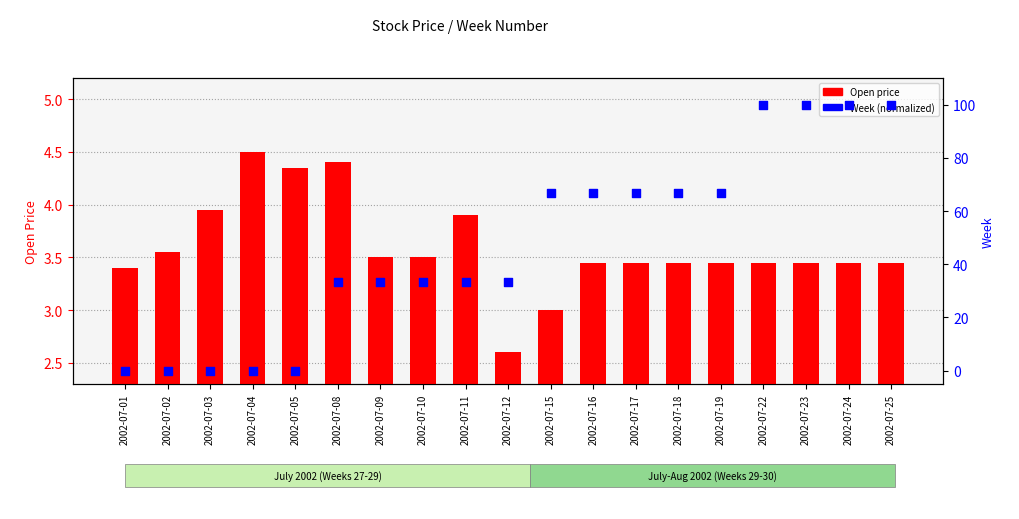

At which category is the sum across all series the highest?

2002-07-22